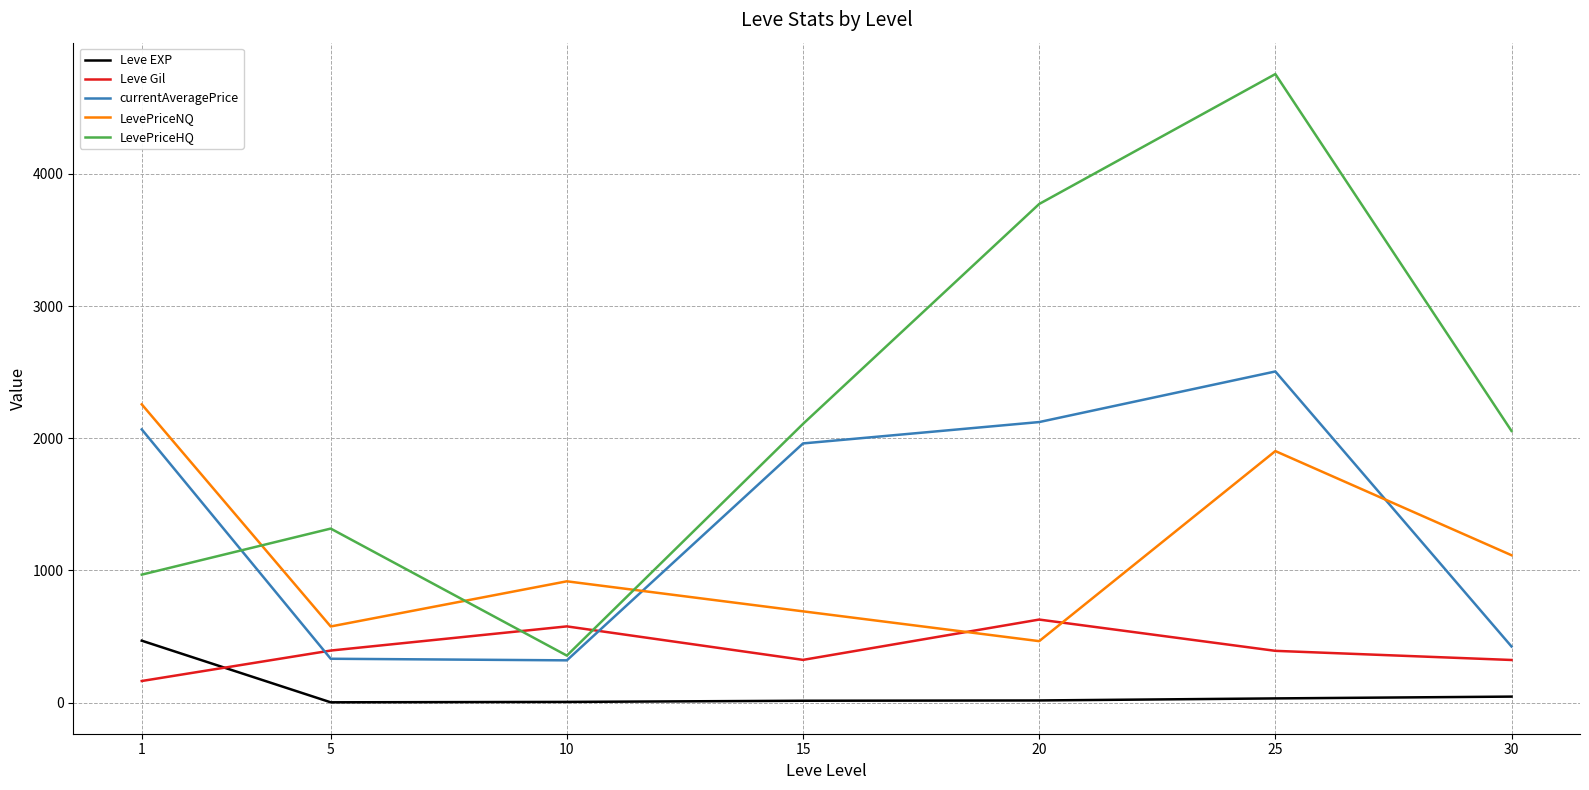

Which series ends up on top after the final intersection of Leve Gil and Leve EXP?

Leve Gil